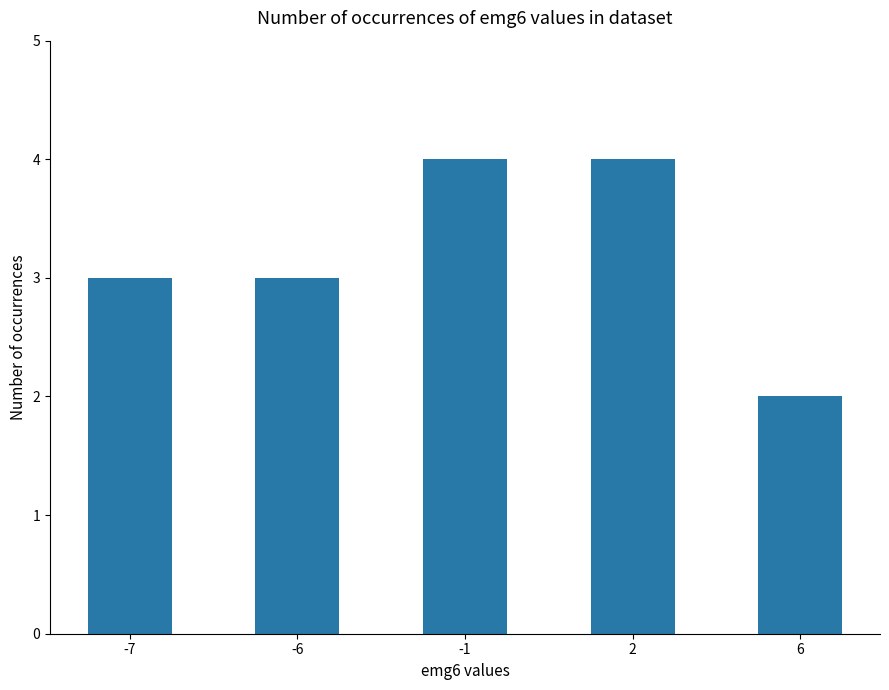

What is the smallest value displayed?

2